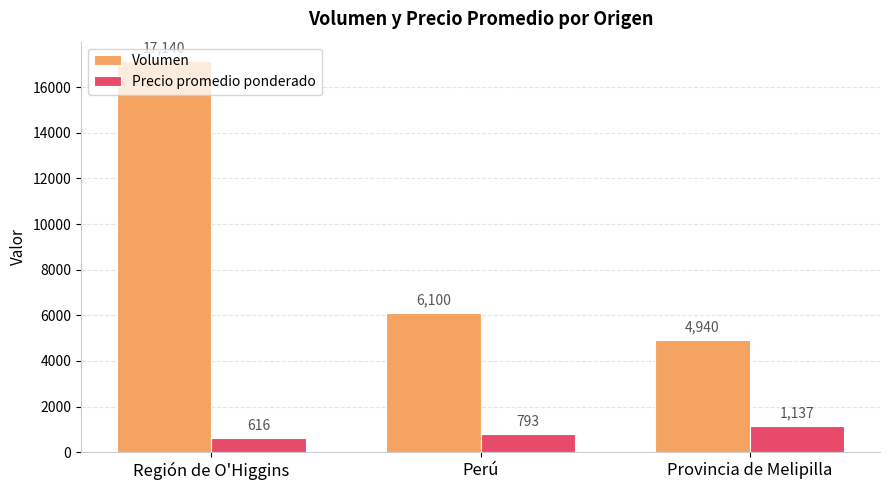

The Volumen series shows 3933 at Perú. True or false?

False